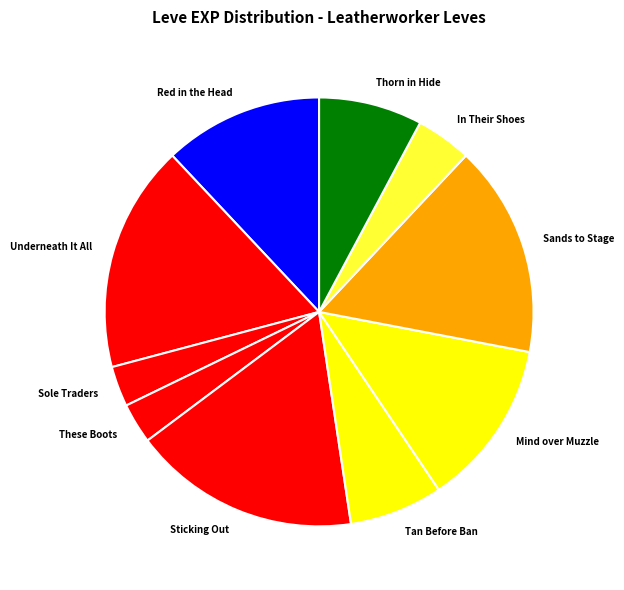

Does any single category account for the majority?

No